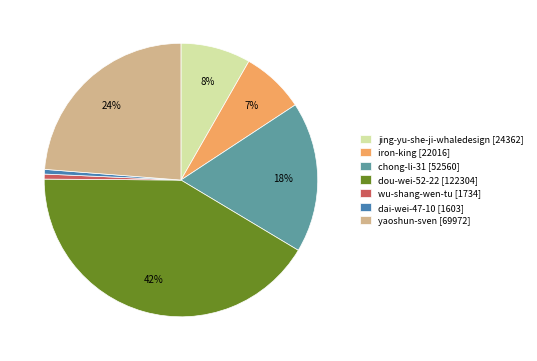

Between wu-shang-wen-tu and iron-king, which is larger?

iron-king